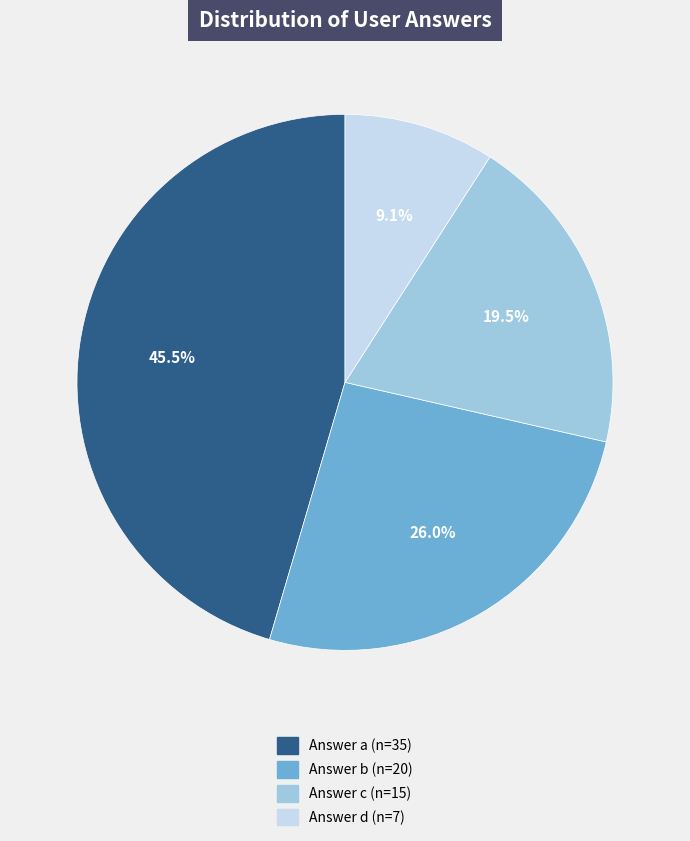

Is there any slice that represents more than half of the pie?

No